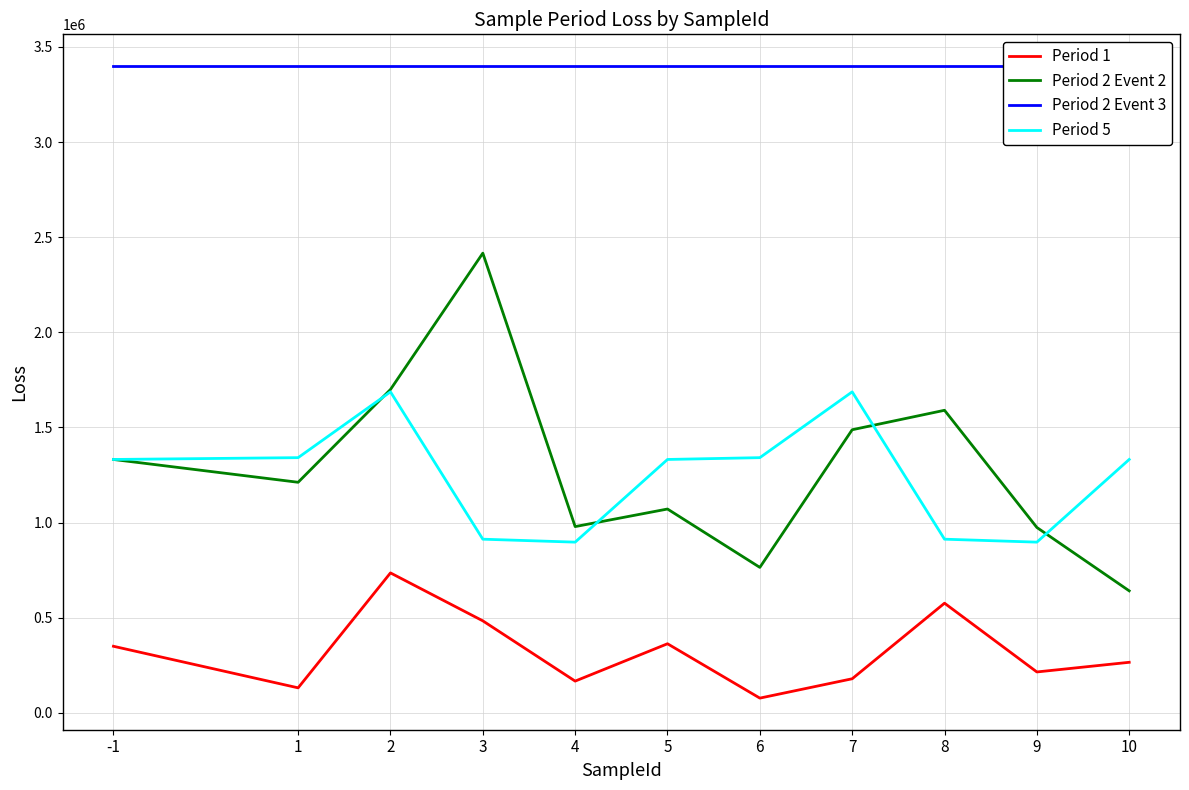

At which category is the sum across all series the highest?

2